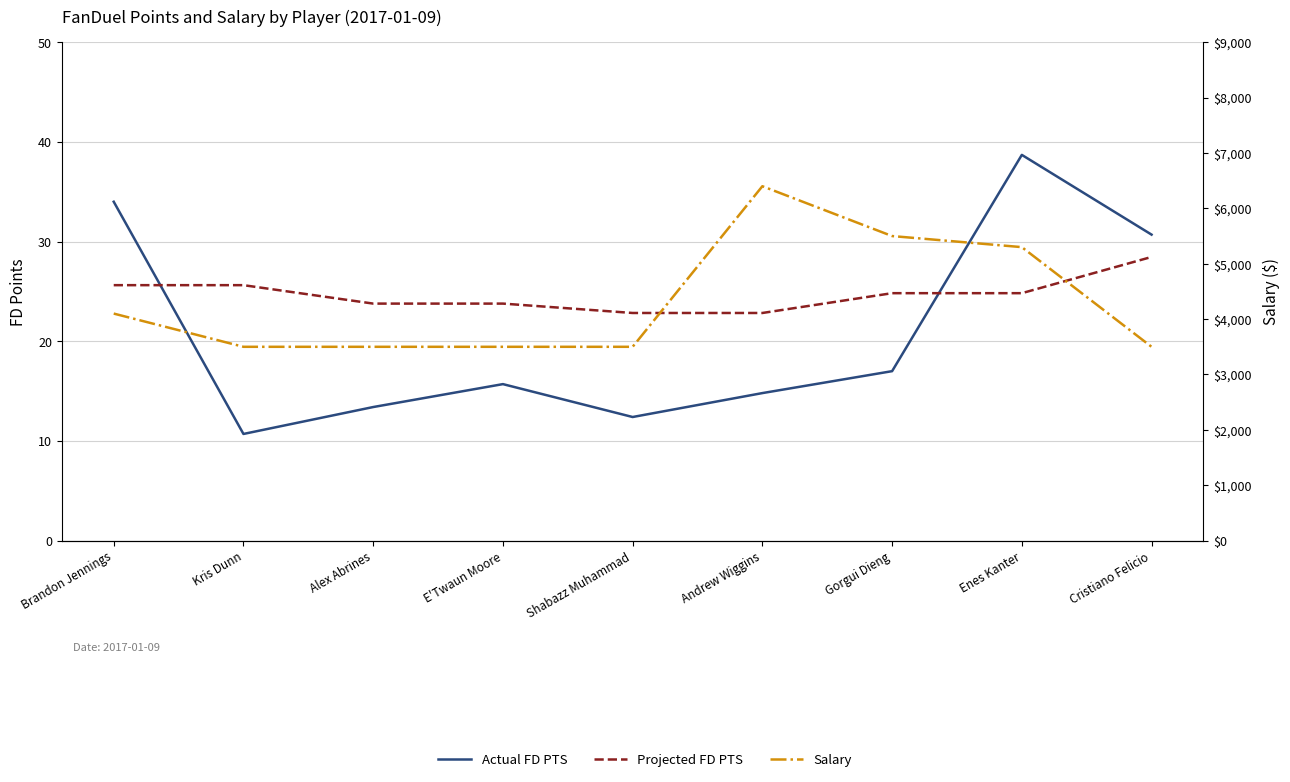

What is the sum of the Projected FD PTS values at E'Twaun Moore and Cristiano Felicio?

52.2